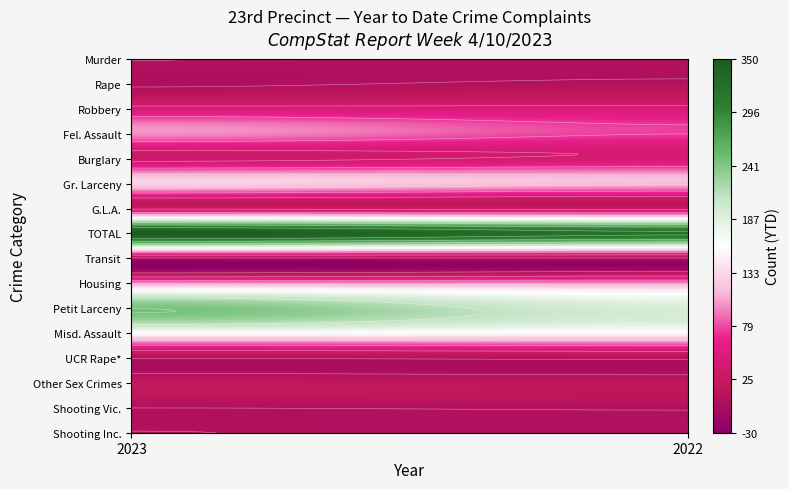

Reading left to right, transcribe all the data shown in this chart.

Murder: 5	3
Rape: 3	8
Robbery: 48	46
Fel. Assault: 99	74
Burglary: 32	45
Gr. Larceny: 128	113
G.L.A.: 35	30
TOTAL: 350	319
Transit: 0	1
Housing: 101	100
Petit Larceny: 246	194
Misd. Assault: 161	154
UCR Rape*: 6	9
Other Sex Crimes: 18	15
Shooting Vic.: 5	6
Shooting Inc.: 5	4